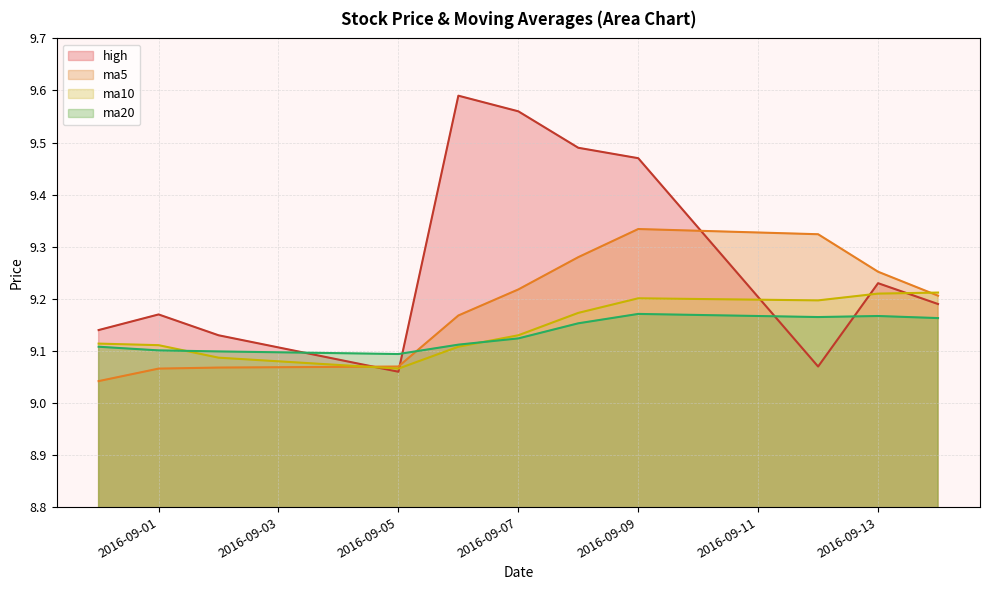

What position from the right is 2016-09-02?

9